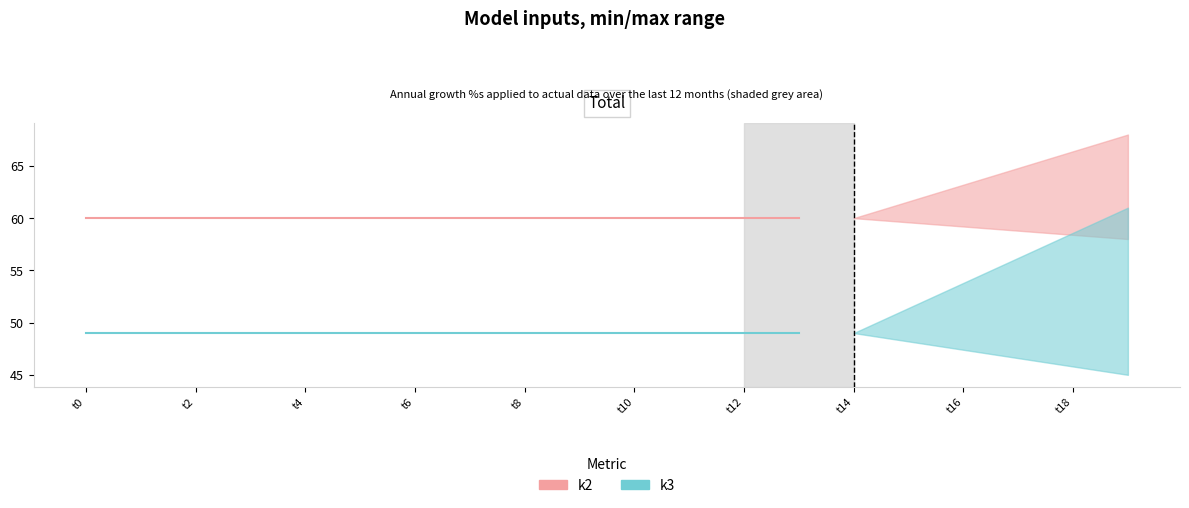

What is the total value across all series at t18?

109